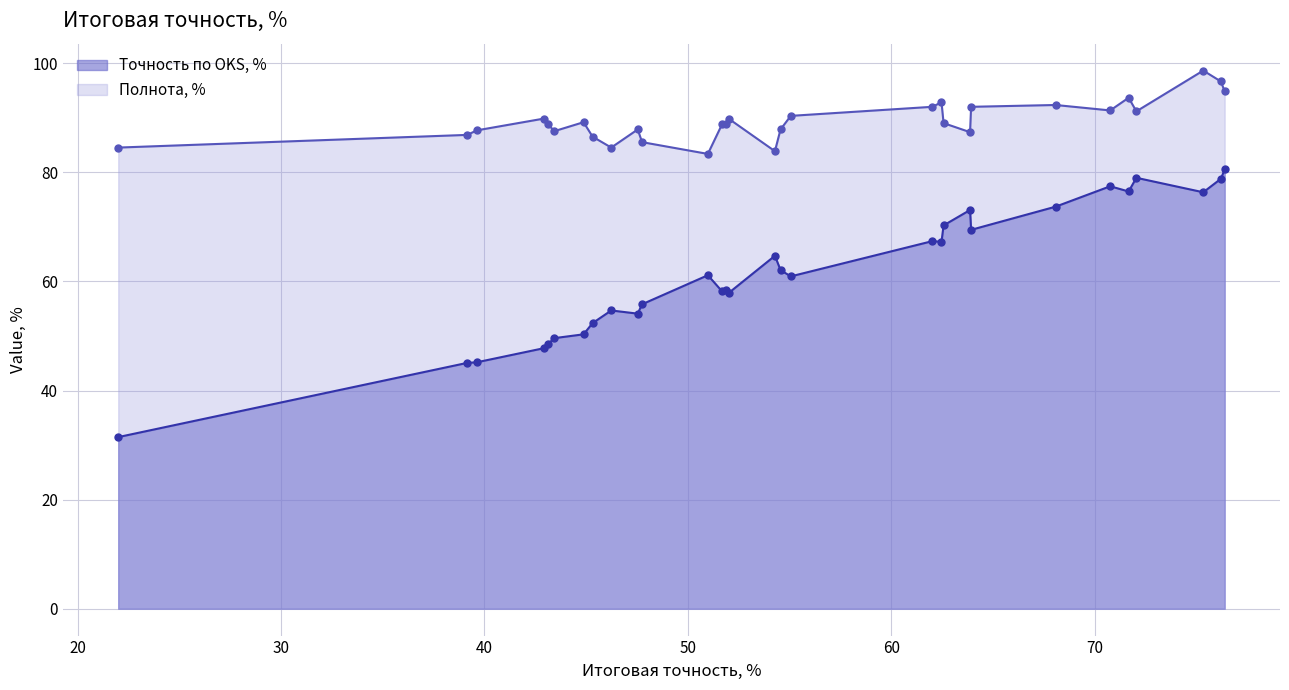

What is the sum of all Полнота, % values?

2684.4